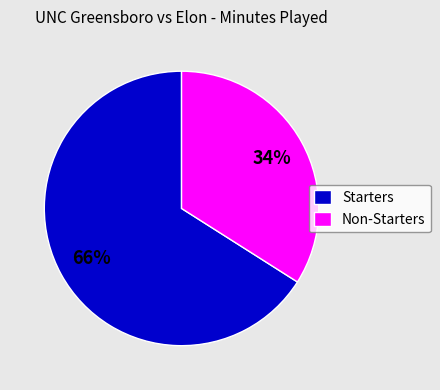

Which has a higher value, Starters or Non-Starters?

Starters